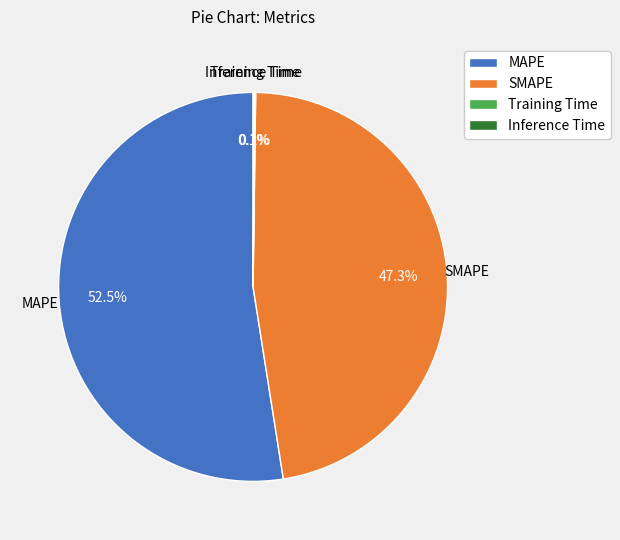

How much of the chart is everything except SMAPE?

52.7%